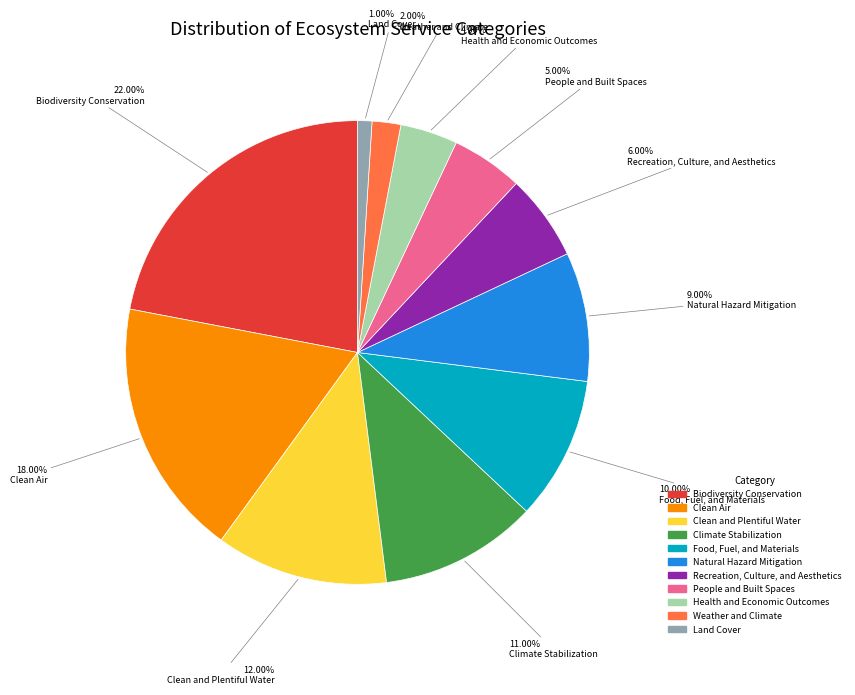

To the nearest percent, what portion does Weather and Climate represent?

2%